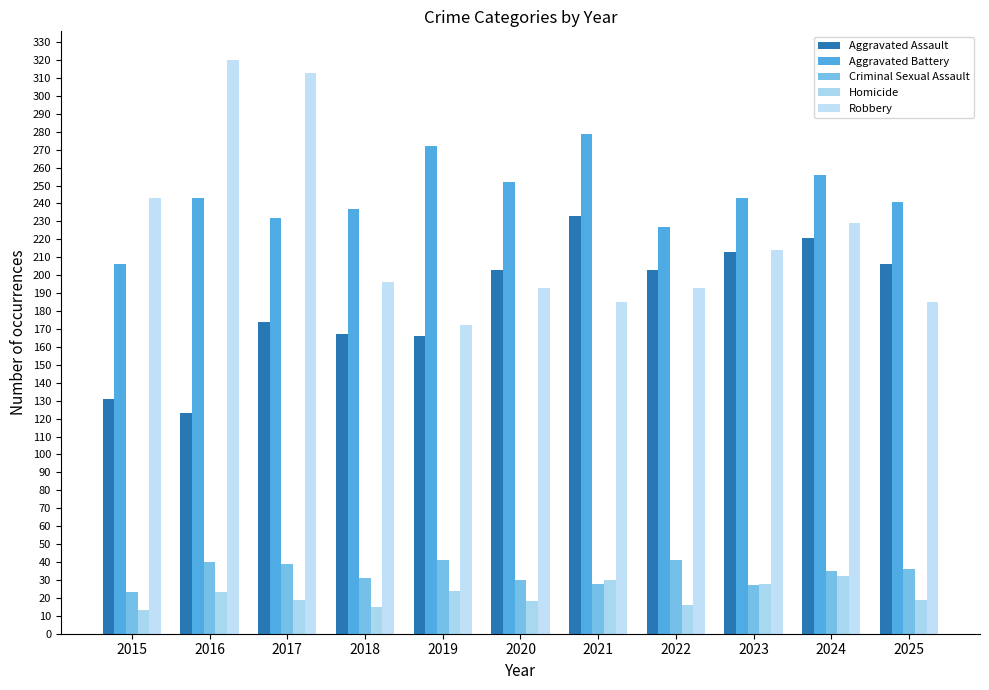

Reading right to left, extract all data points from this chart.

Aggravated Assault: 2025=206	2024=221	2023=213	2022=203	2021=233	2020=203	2019=166	2018=167	2017=174	2016=123	2015=131
Aggravated Battery: 2025=241	2024=256	2023=243	2022=227	2021=279	2020=252	2019=272	2018=237	2017=232	2016=243	2015=206
Criminal Sexual Assault: 2025=36	2024=35	2023=27	2022=41	2021=28	2020=30	2019=41	2018=31	2017=39	2016=40	2015=23
Homicide: 2025=19	2024=32	2023=28	2022=16	2021=30	2020=18	2019=24	2018=15	2017=19	2016=23	2015=13
Robbery: 2025=185	2024=229	2023=214	2022=193	2021=185	2020=193	2019=172	2018=196	2017=313	2016=320	2015=243